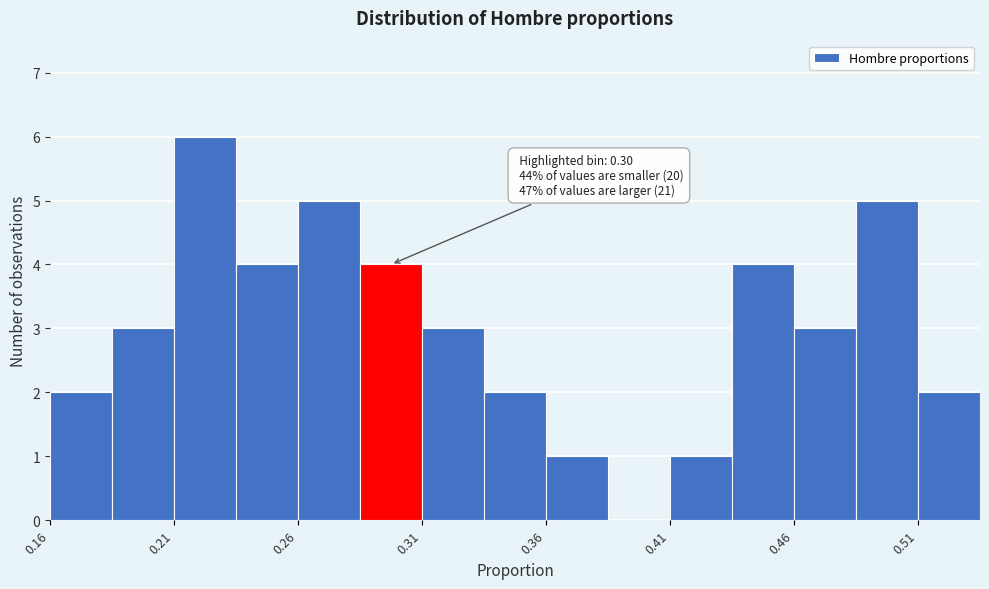

Around what value on the x-axis is the tallest bar? Give the approximate position of its centre, as read against the axis.

0.22